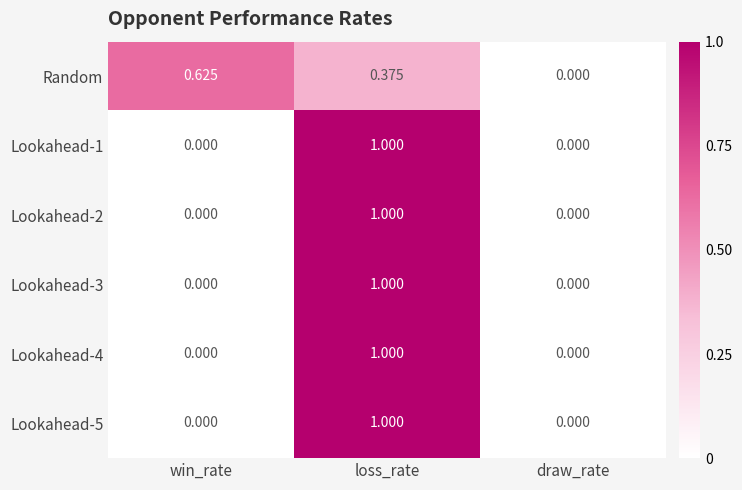

Between win_rate and draw_rate, which series saw the biggest shift?

Random